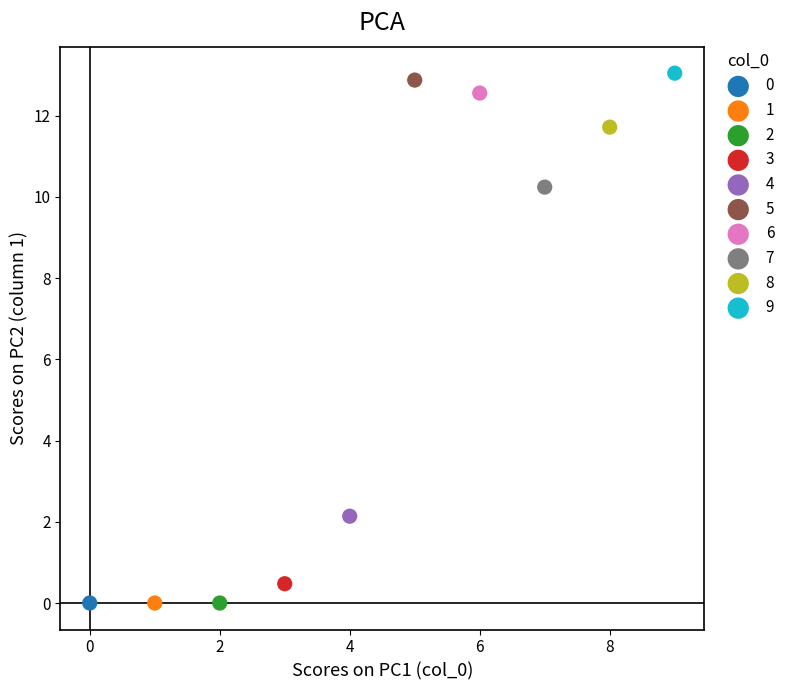

What are all the series names shown in the legend?

0, 1, 2, 3, 4, 5, 6, 7, 8, 9